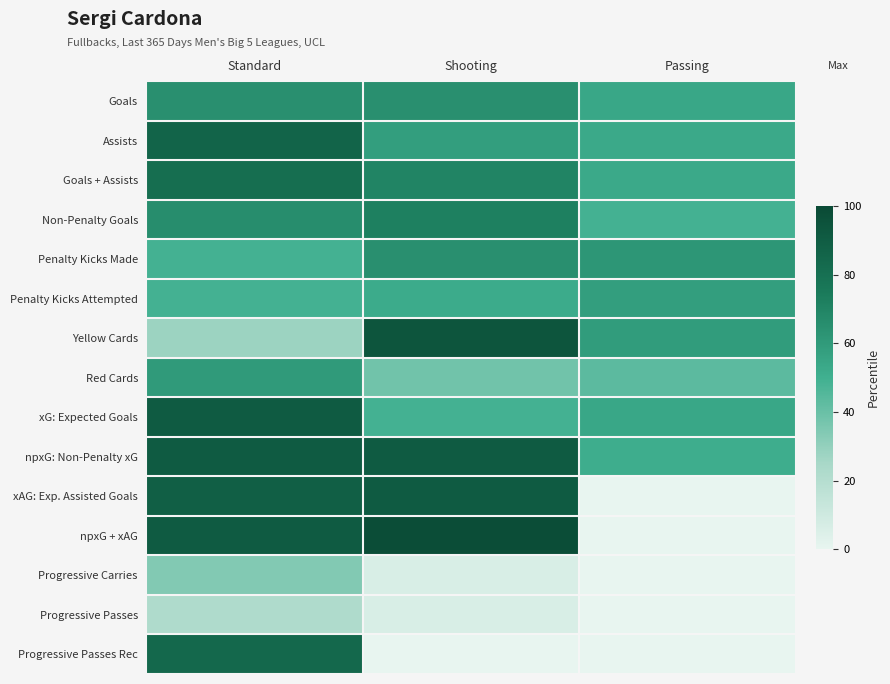

Reading left to right, what are all the values shown in this chart?

Goals: Standard=65	Shooting=65	Passing=54
Assists: Standard=86	Shooting=58	Passing=53
Goals + Assists: Standard=81	Shooting=70	Passing=53
Non-Penalty Goals: Standard=66	Shooting=72	Passing=49
Penalty Kicks Made: Standard=49	Shooting=65	Passing=62
Penalty Kicks Attempted: Standard=49	Shooting=52	Passing=58
Yellow Cards: Standard=28	Shooting=94	Passing=59
Red Cards: Standard=60	Shooting=38	Passing=43
xG: Expected Goals: Standard=91	Shooting=49	Passing=54
npxG: Non-Penalty xG: Standard=91	Shooting=91	Passing=51
xAG: Exp. Assisted Goals: Standard=89	Shooting=91	Passing=0
npxG + xAG: Standard=91	Shooting=98	Passing=0
Progressive Carries: Standard=34	Shooting=6	Passing=0
Progressive Passes: Standard=22	Shooting=6	Passing=0
Progressive Passes Rec: Standard=84	Shooting=0	Passing=0